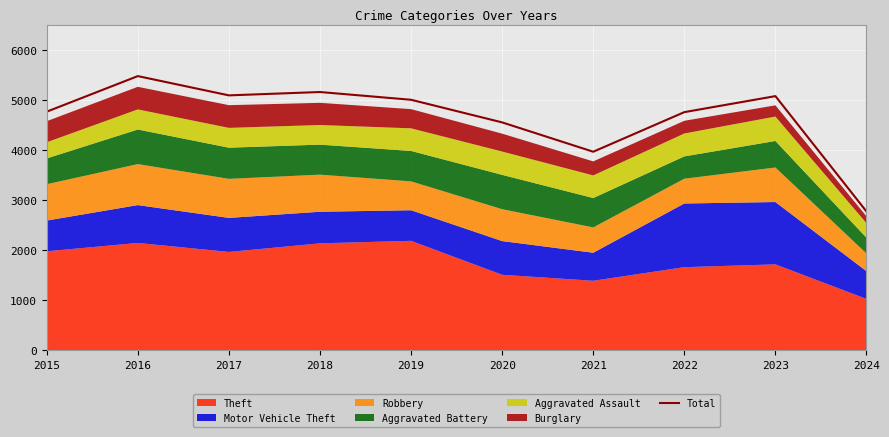

What is the value of the 10th point from the left?

2776